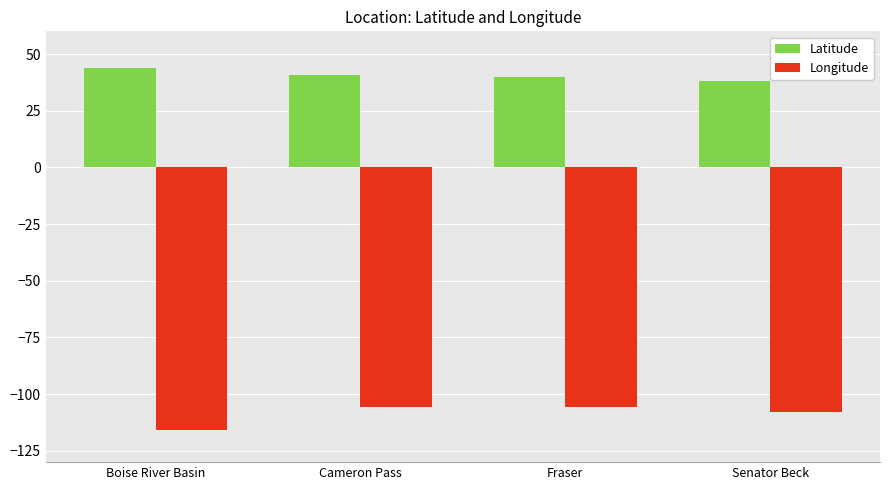

List the series in order of their overall mean, highest first.

Latitude, Longitude